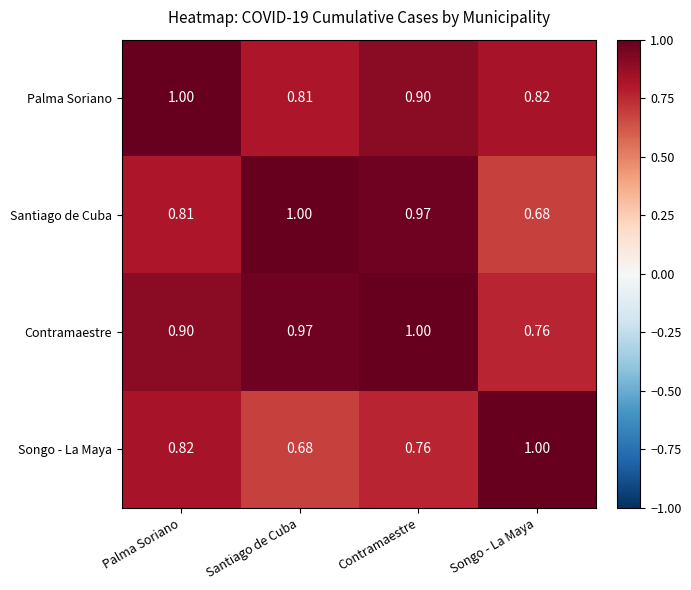

Where is Songo - La Maya nearest to the value 0?

Santiago de Cuba